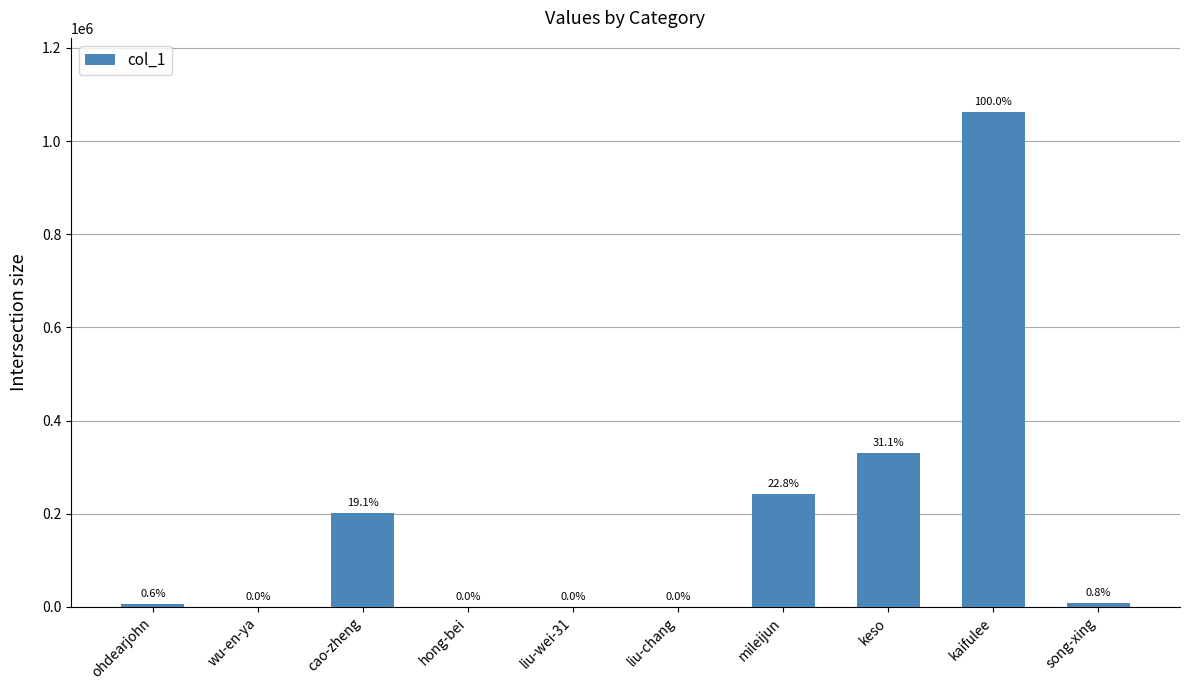

Are the bars horizontal?

No